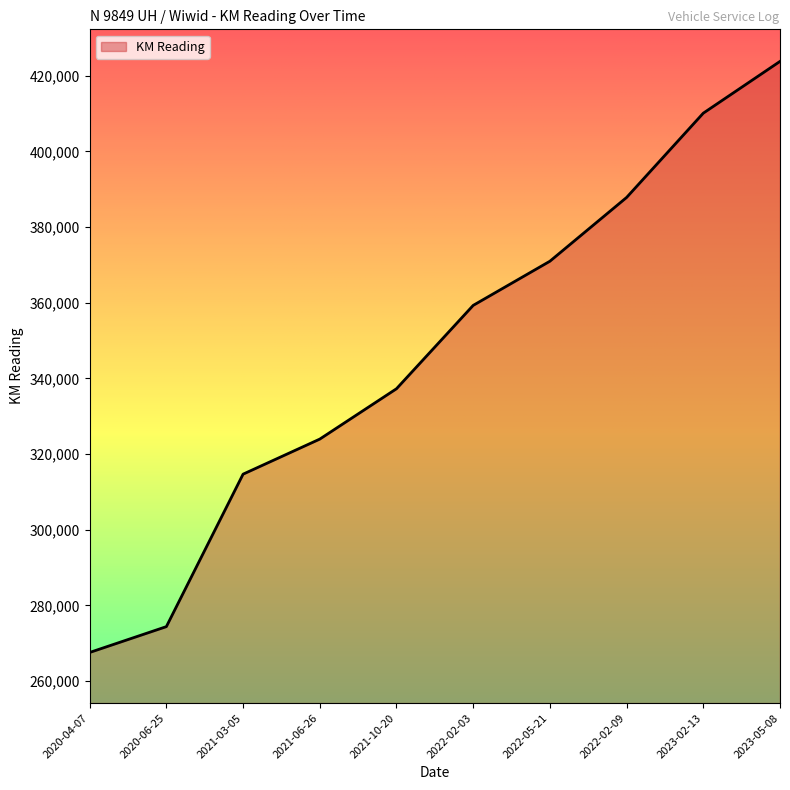

Rank the categories by value from lowest to highest.

2020-04-07, 2020-06-25, 2021-03-05, 2021-06-26, 2021-10-20, 2022-02-03, 2022-05-21, 2022-02-09, 2023-02-13, 2023-05-08